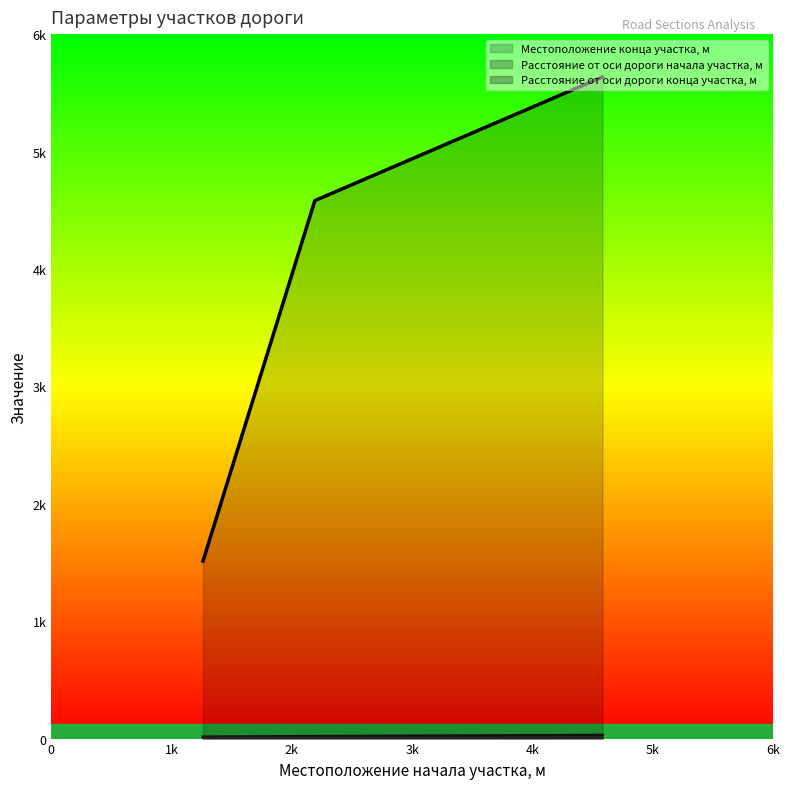

How many lines are shown in the chart?

3